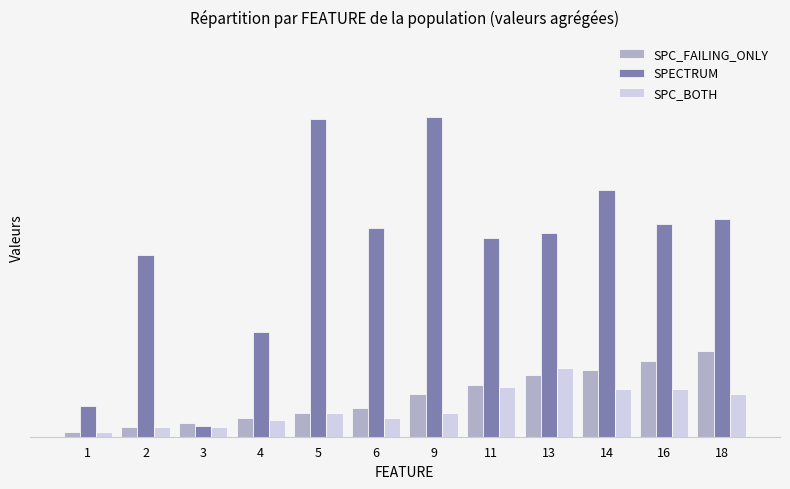

Are the bars horizontal?

No